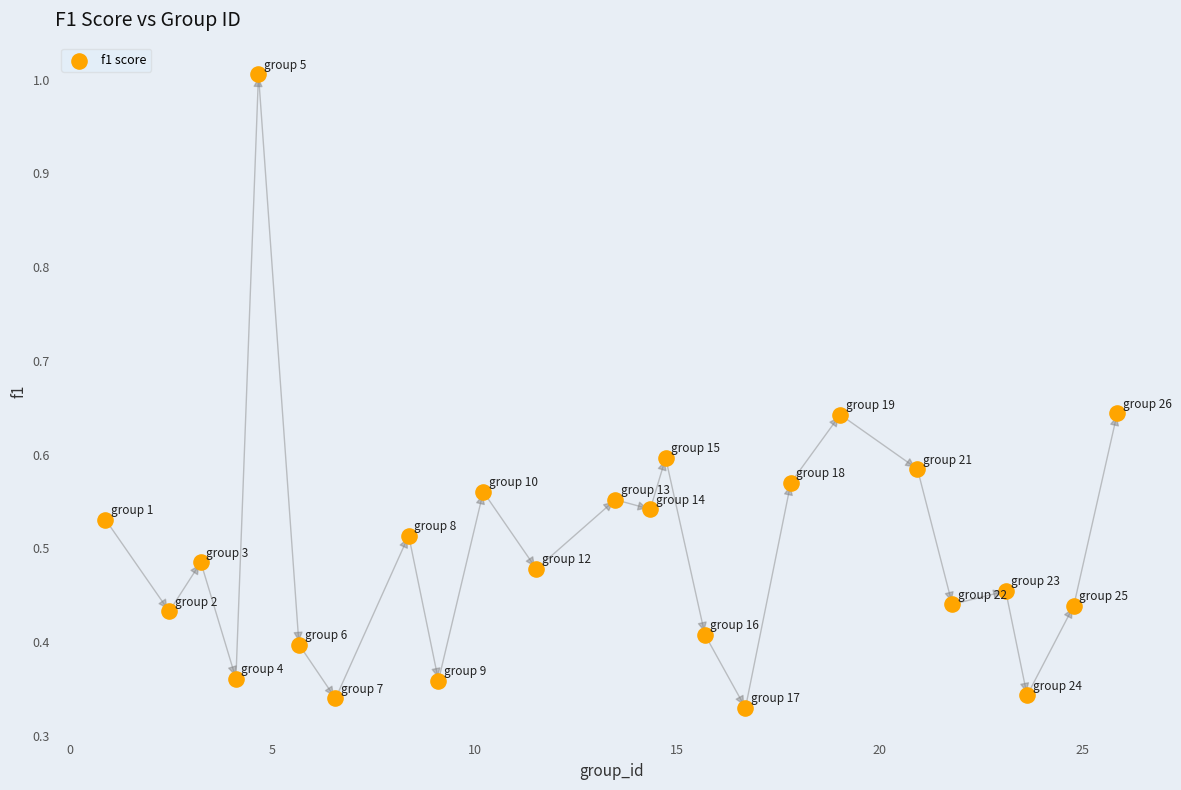

What is the range of X values (max minus min)?

25.0